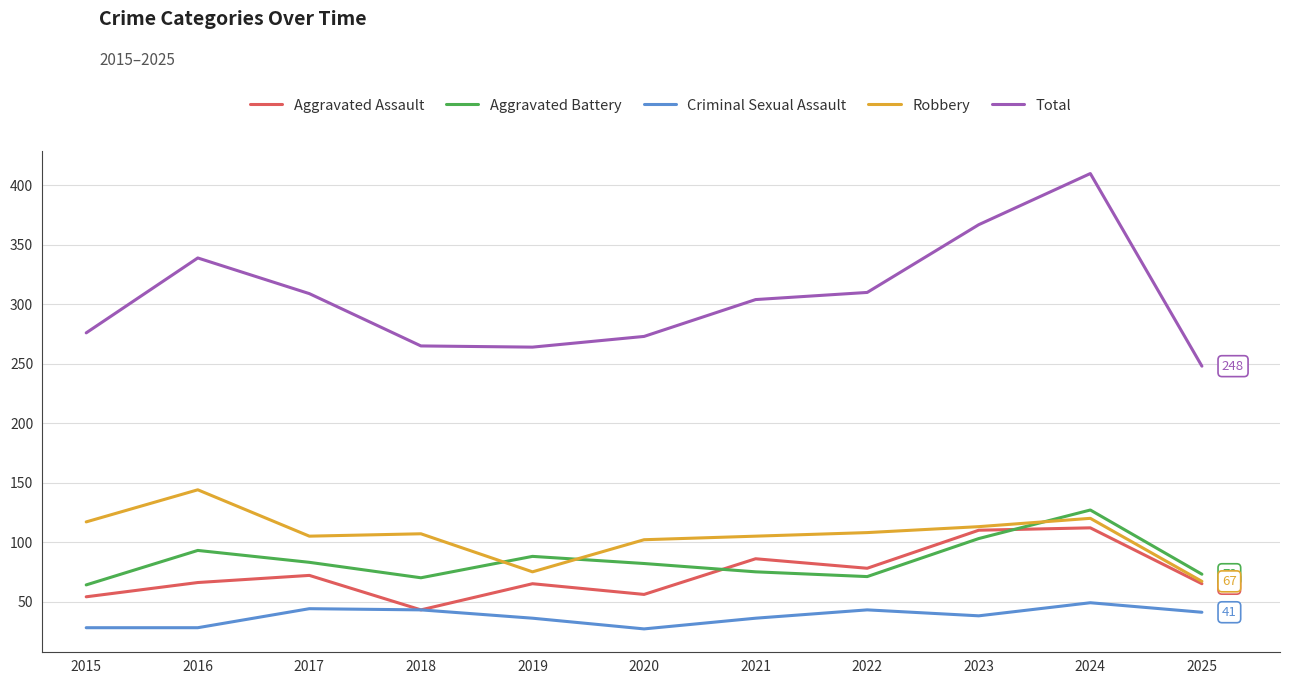

How many distinct data groups are displayed?

5